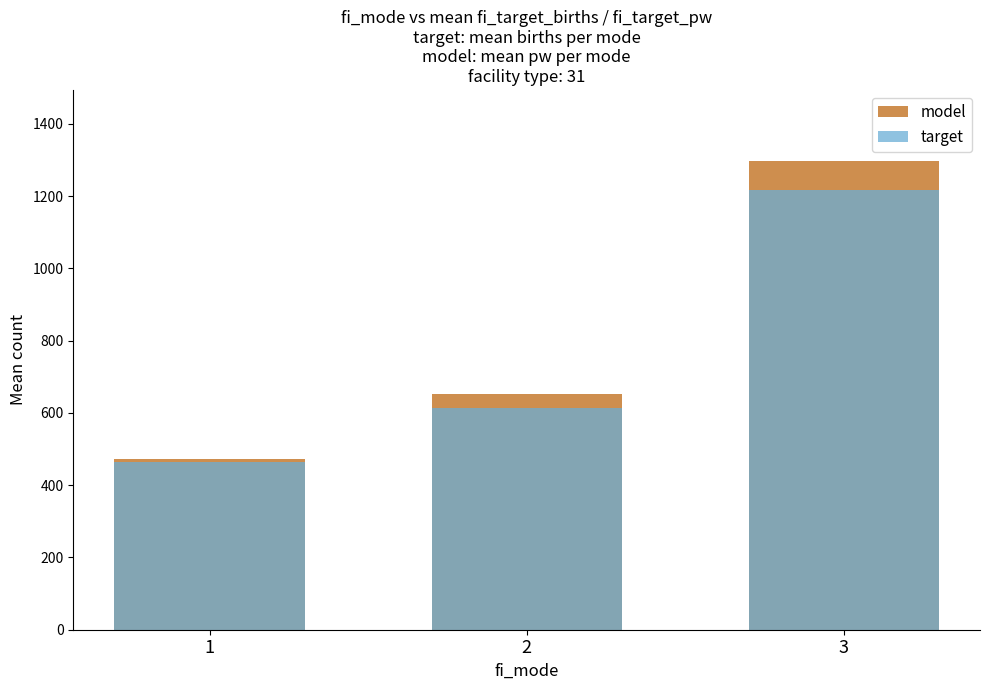

What value does the model series have at 2?

653.8